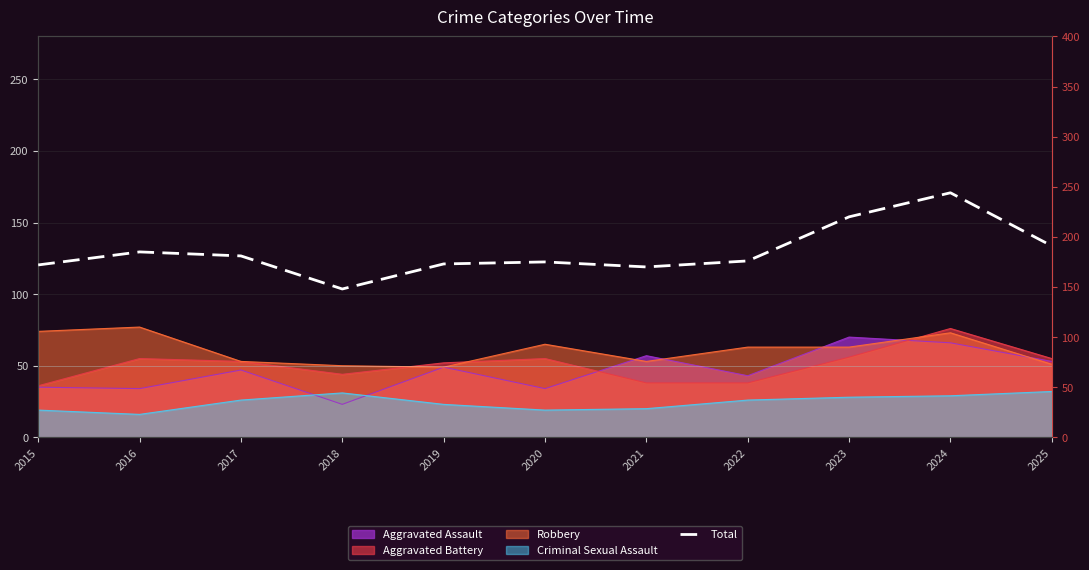

What is the sum of the values at 2019 and 2024?

417